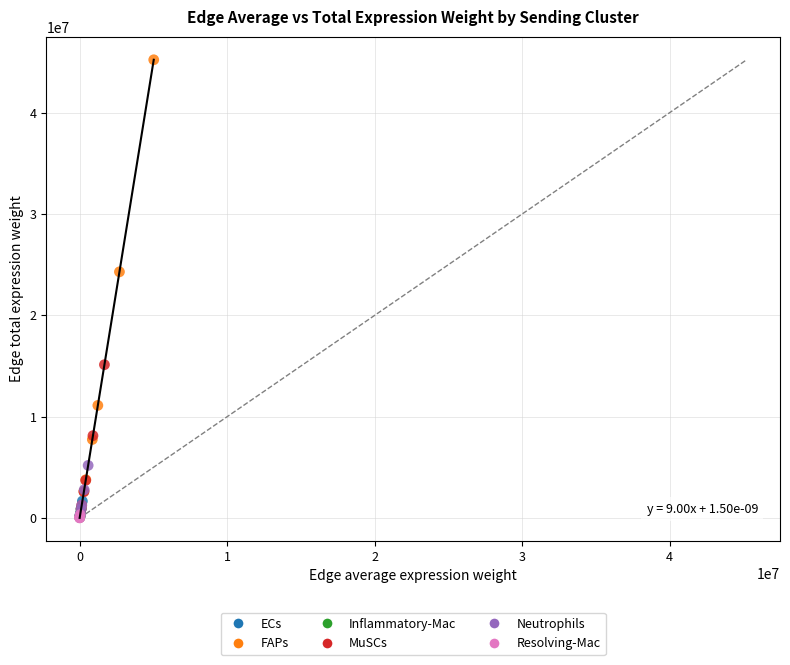

Which series has the largest Y range (max minus min)?

FAPs